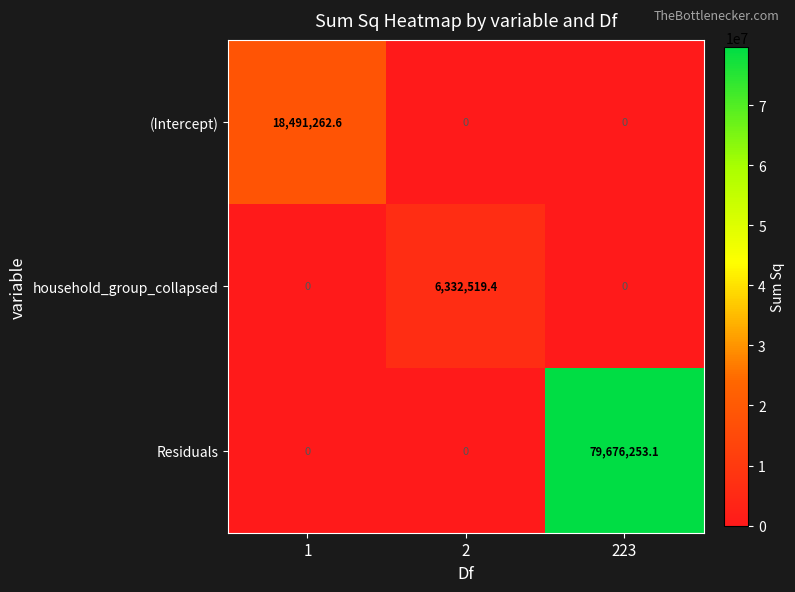

Count the number of categories in the chart.

3